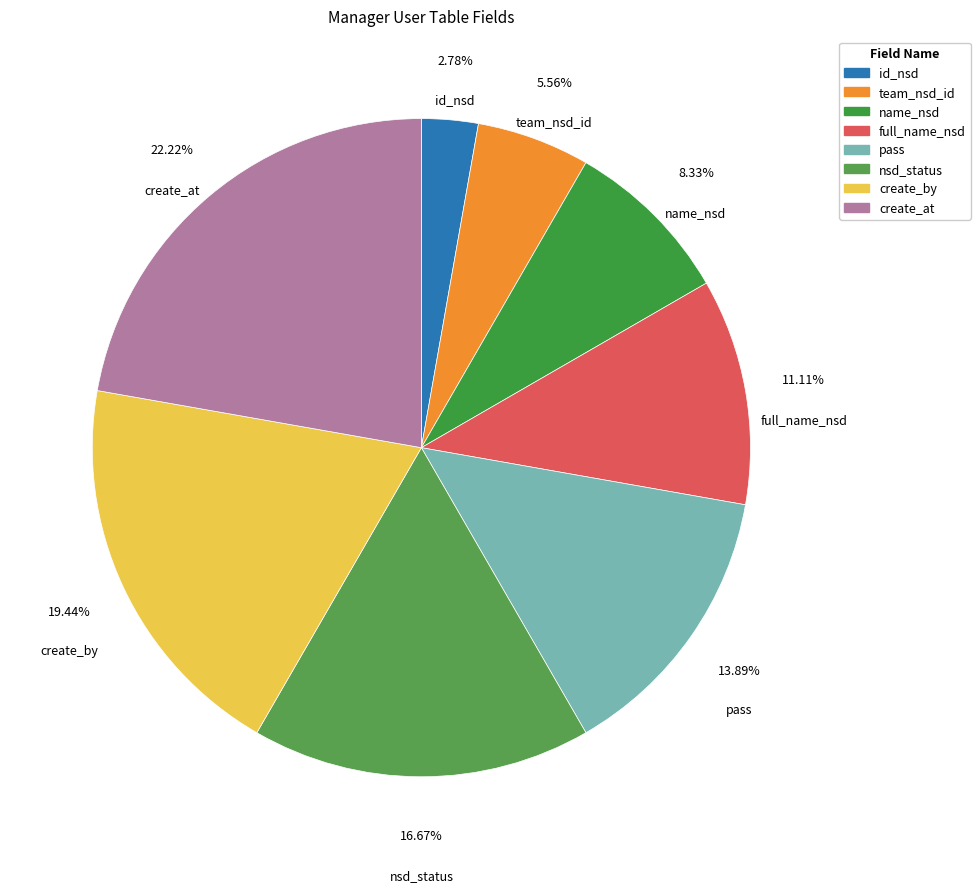

What percentage is the create_at slice, to the nearest percent?

22%